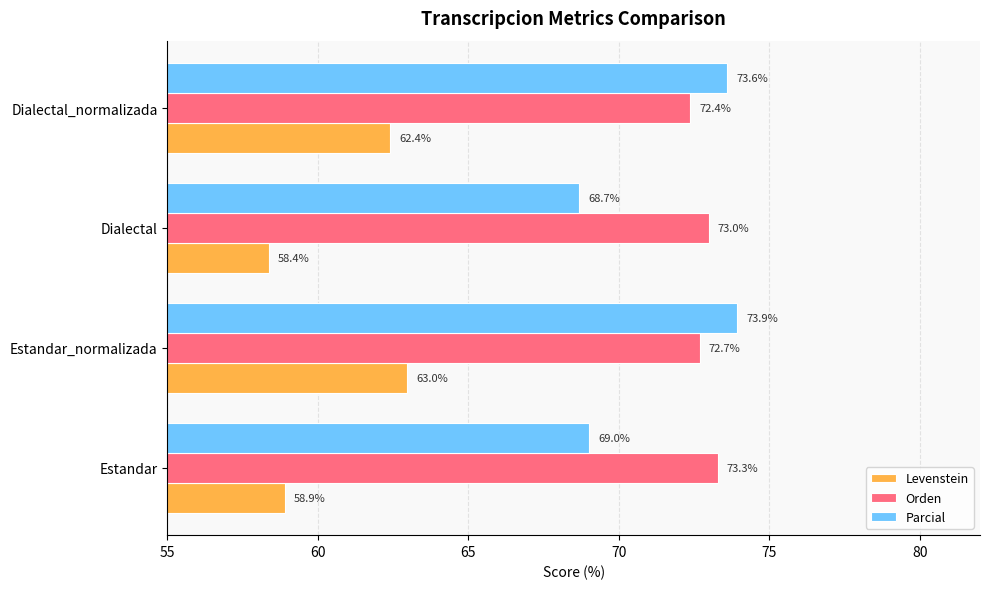

What are all the series names shown in the legend?

Levenstein, Orden, Parcial